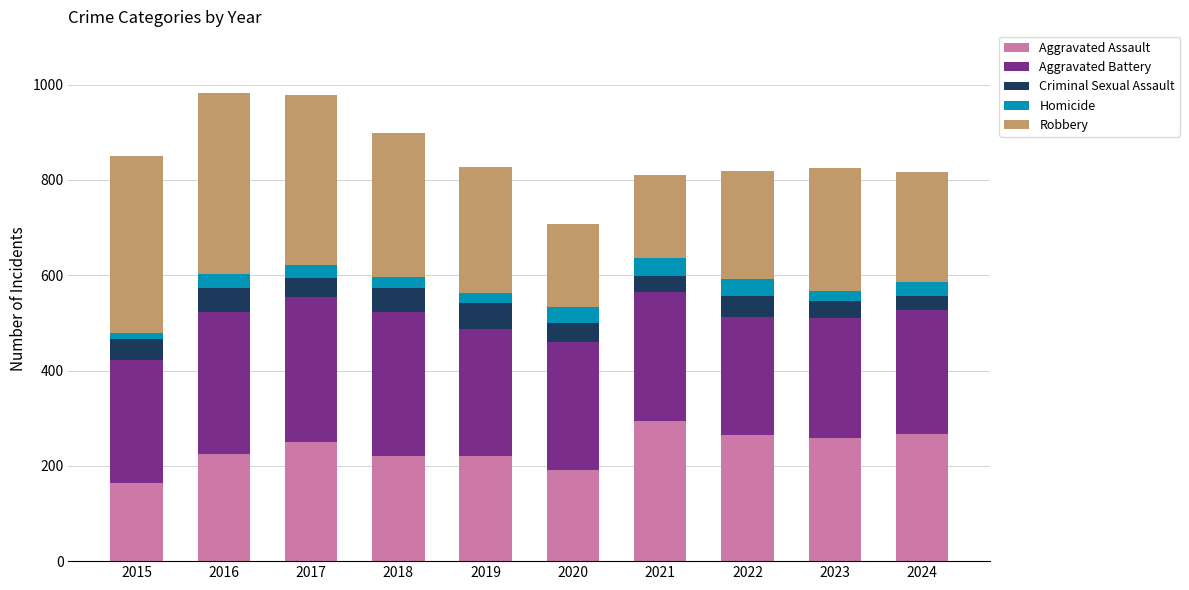

What is the total value across all series at 2023?

824